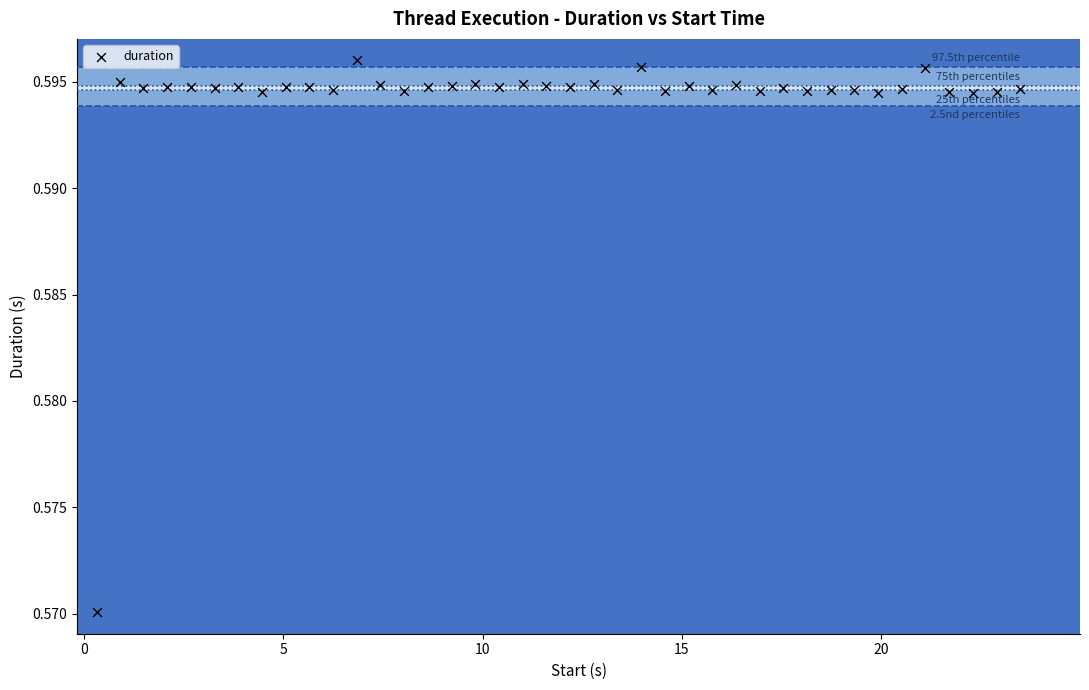

What is the range of X values (max minus min)?

23.2